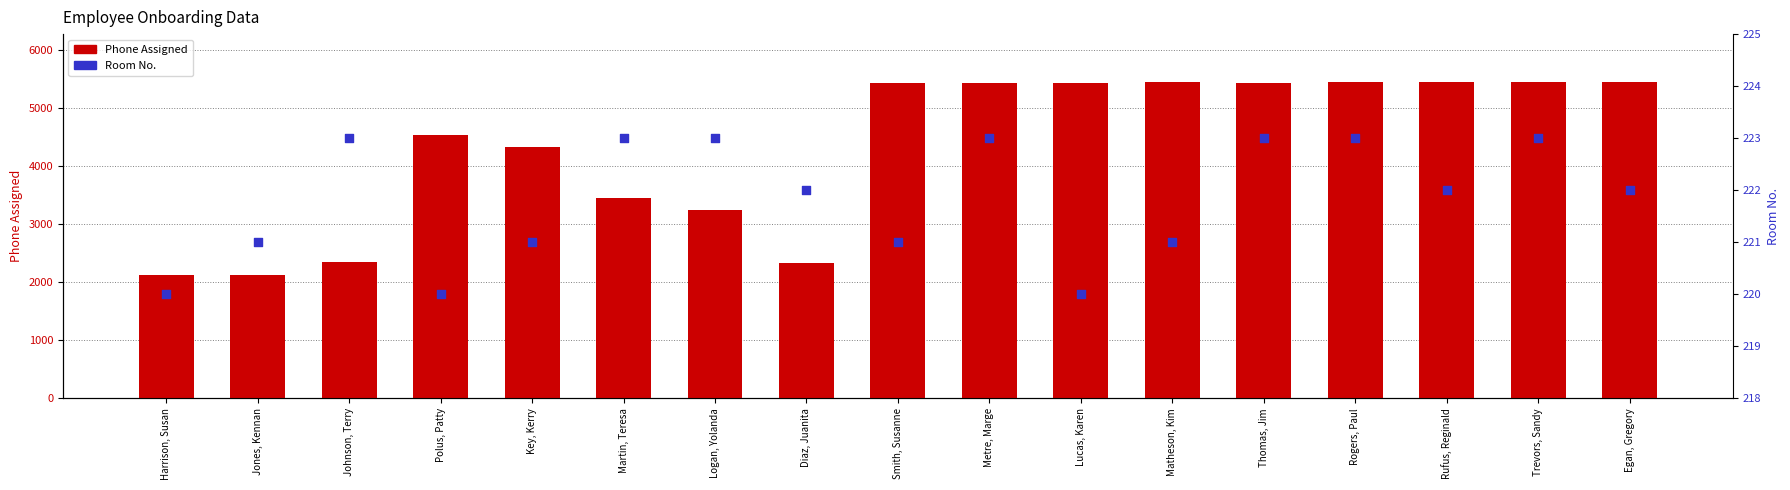

What is the total value across all series at Trevors, Sandy?

5663